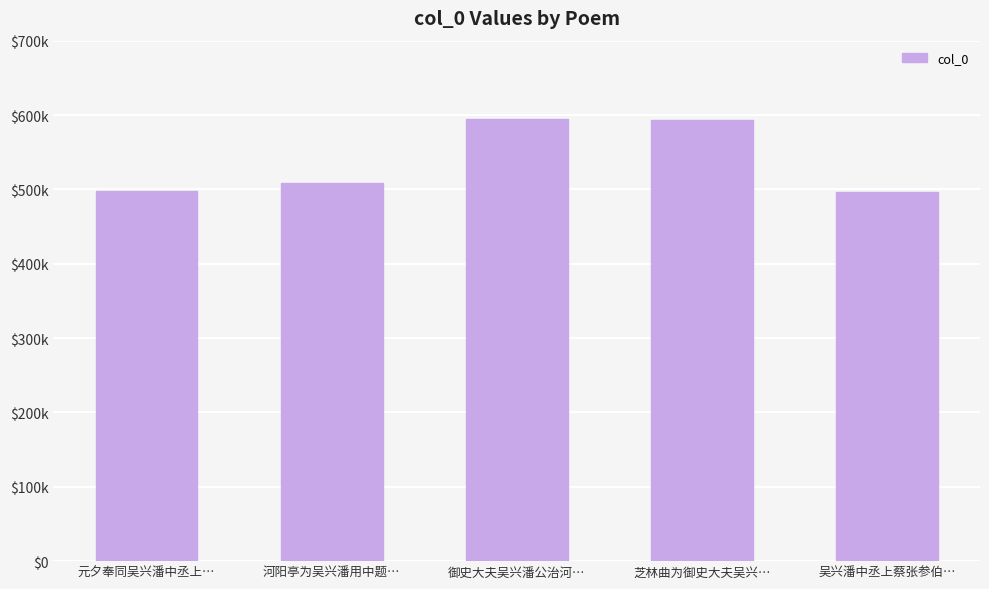

What is the difference between the second highest and minimum values?

96921